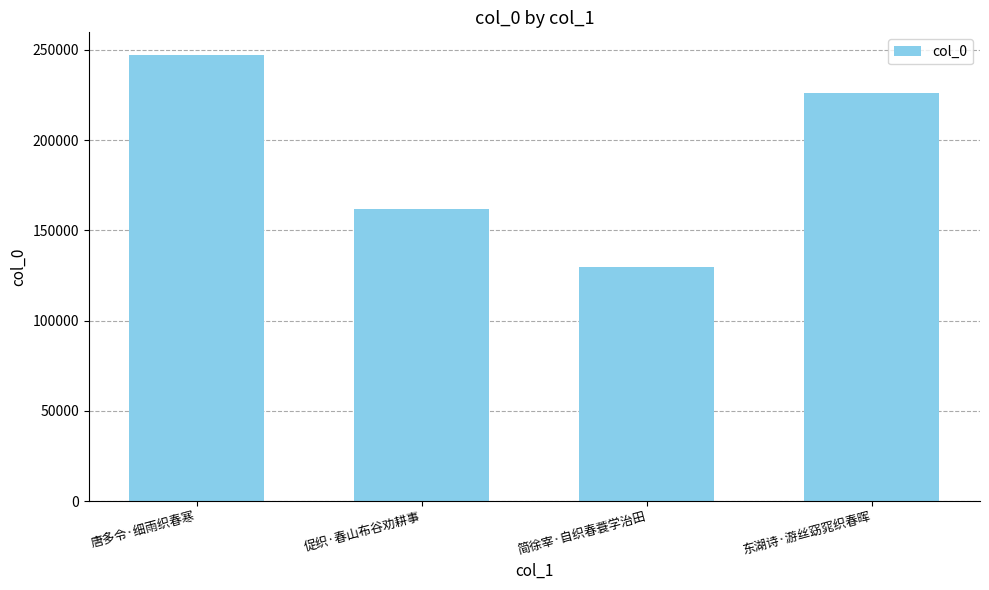

Rank the categories by value from highest to lowest.

唐多令·细雨织春寒, 东湖诗·游丝窈窕织春晖, 促织·春山布谷劝耕事, 简徐宰·自织春蓑学治田